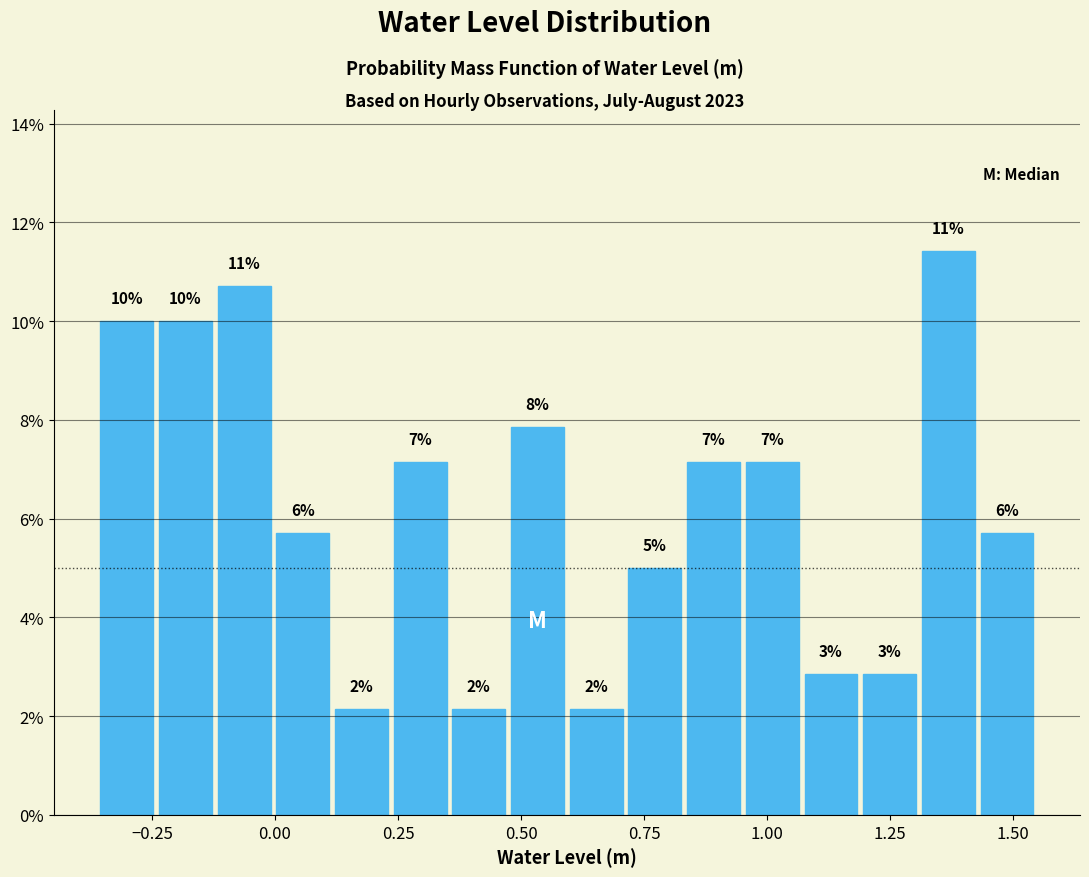

Around what value on the x-axis is the tallest bar? Give the approximate position of its centre, as read against the axis.

1.35